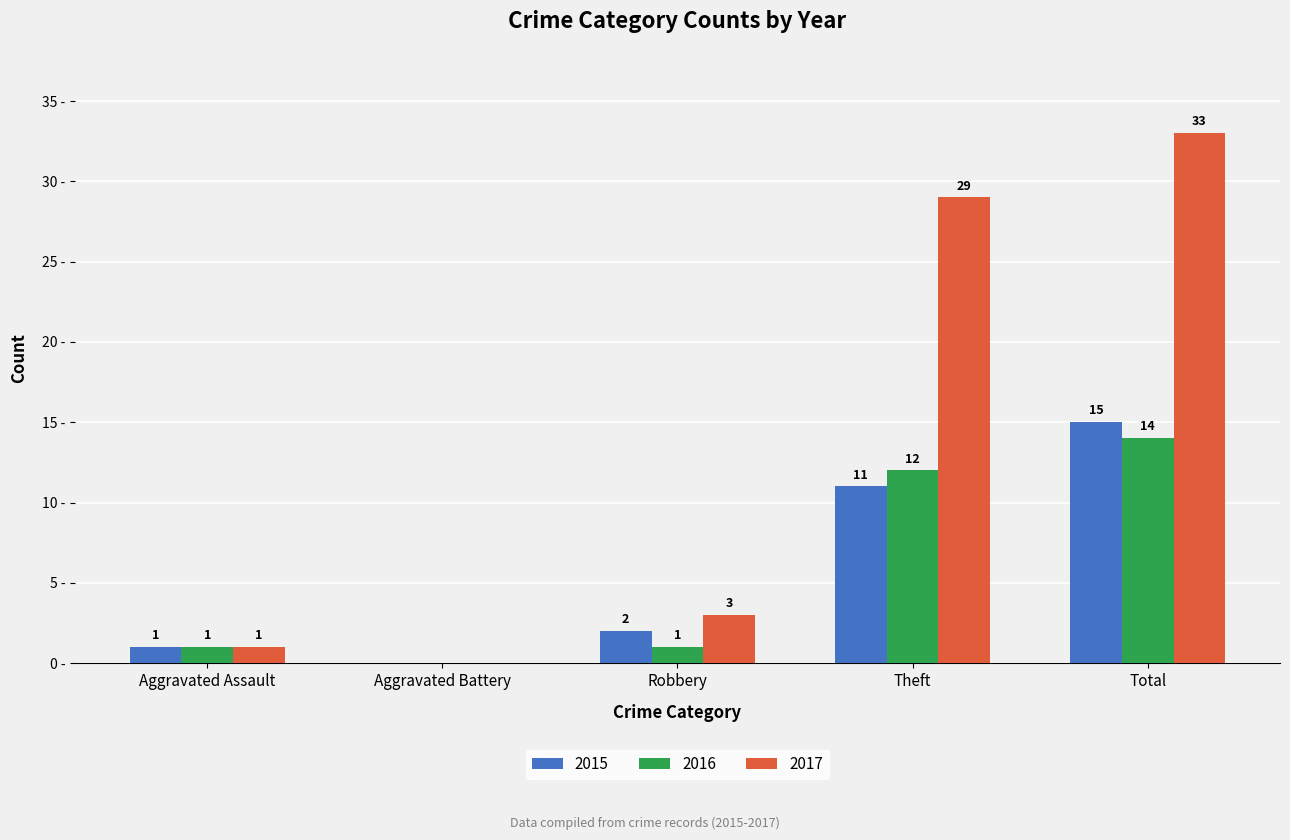

Where is 2015 nearest to the value 7?

Theft